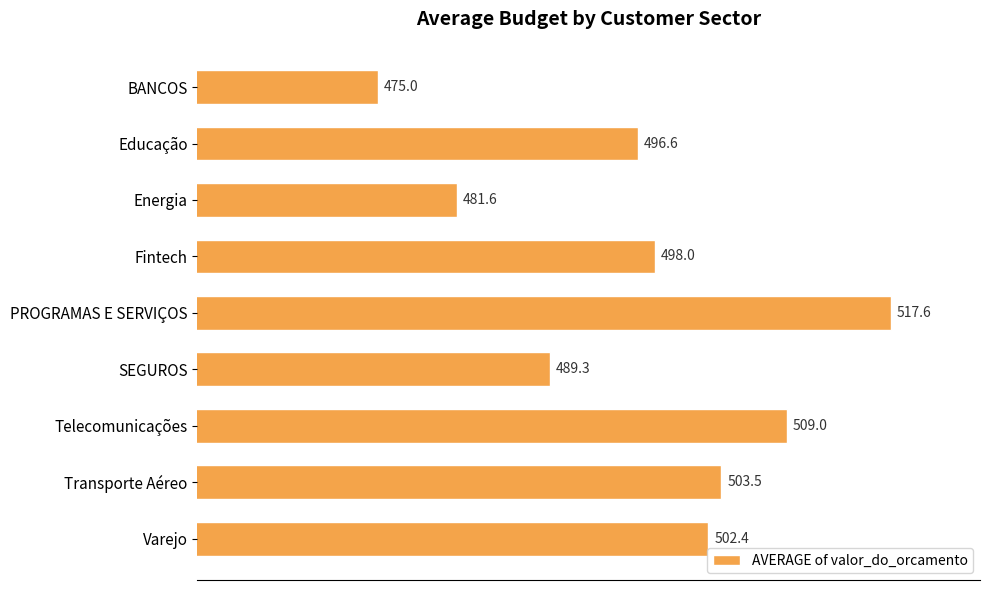

Reading top to bottom, what are all the values shown in this chart?

BANCOS=475.0	Educação=496.6	Energia=481.6	Fintech=498.0	PROGRAMAS E SERVIÇOS=517.6	SEGUROS=489.3	Telecomunicações=509.0	Transporte Aéreo=503.5	Varejo=502.4